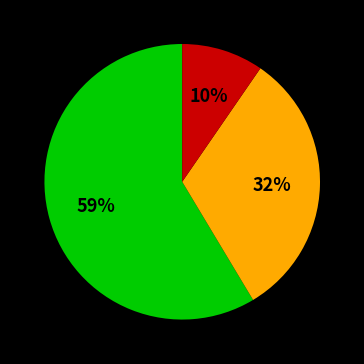

To the nearest percent, what is the average slice percentage?

33%